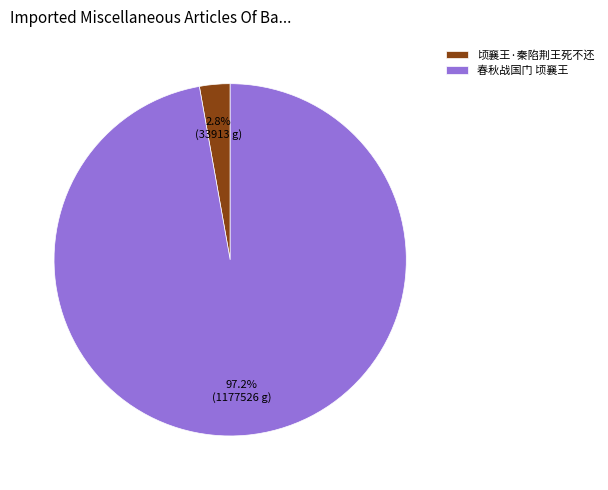

Count the number of slices in the pie.

2